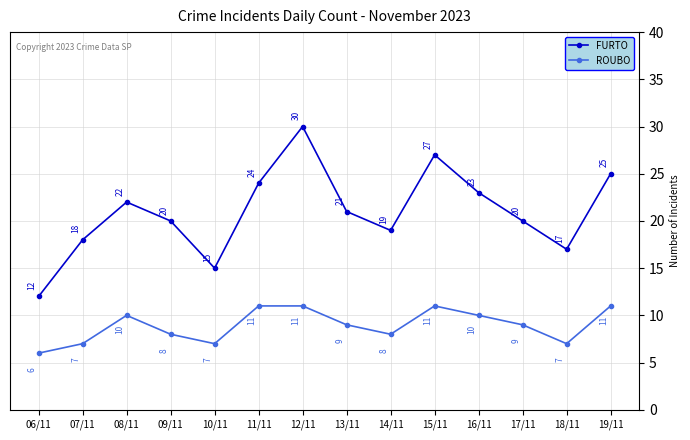

What is the approximate value of ROUBO at 06/11?

6